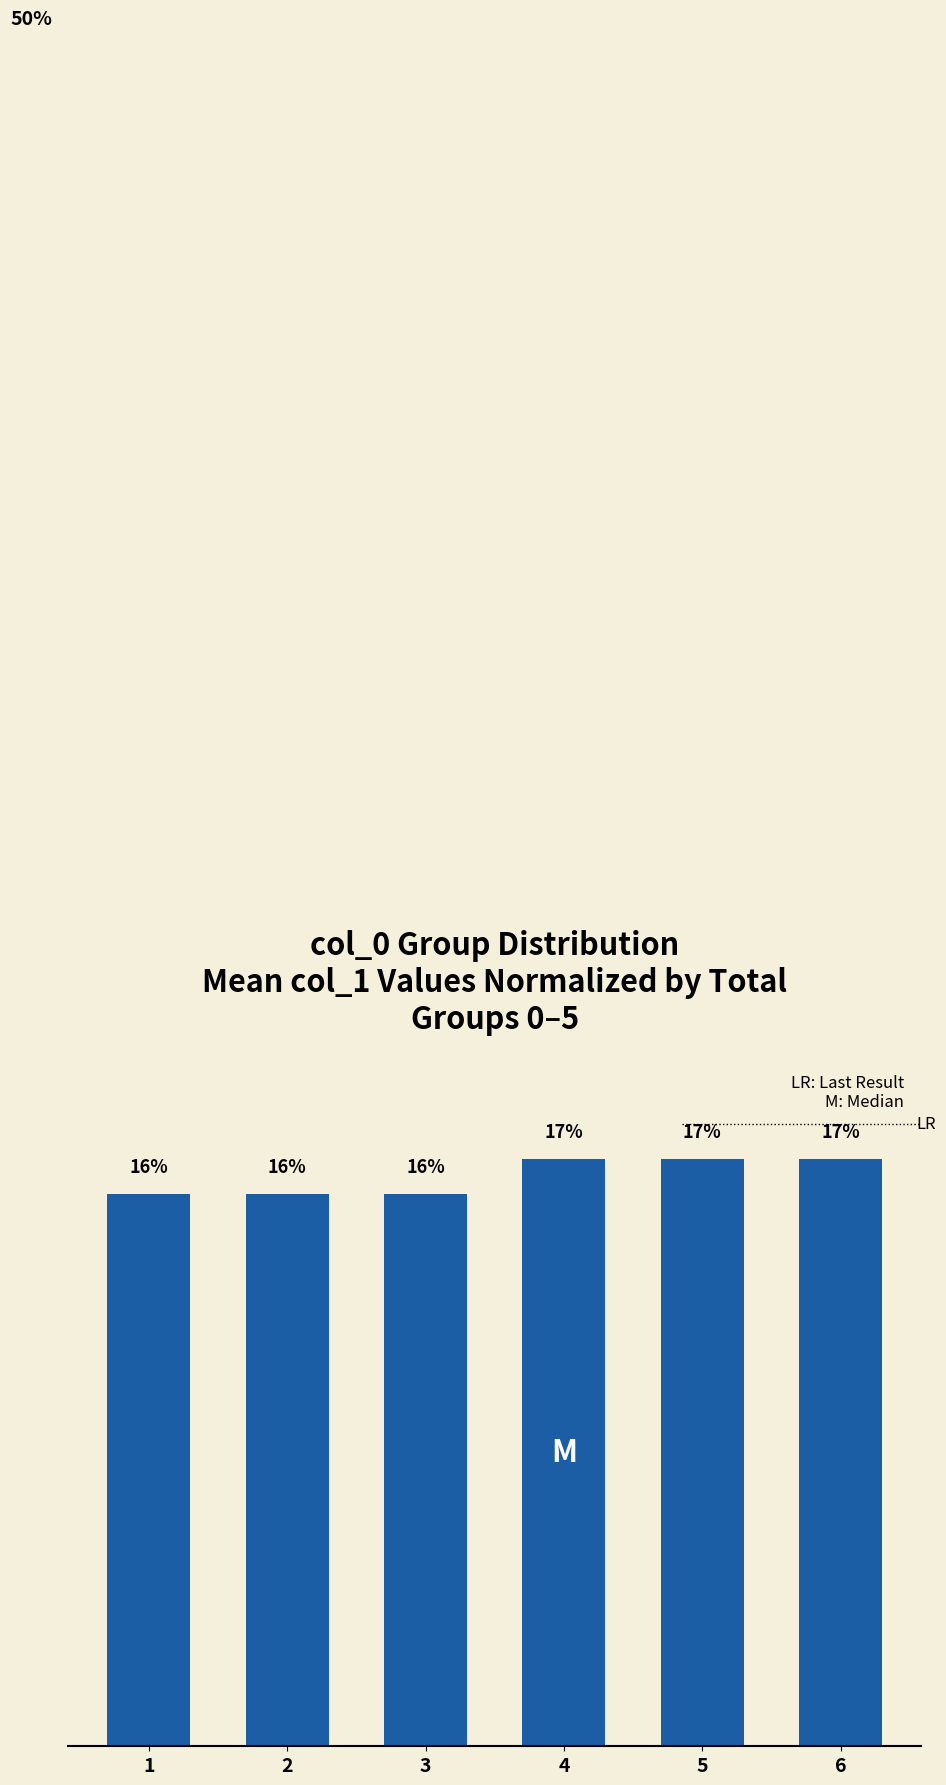

Are the bars horizontal?

No